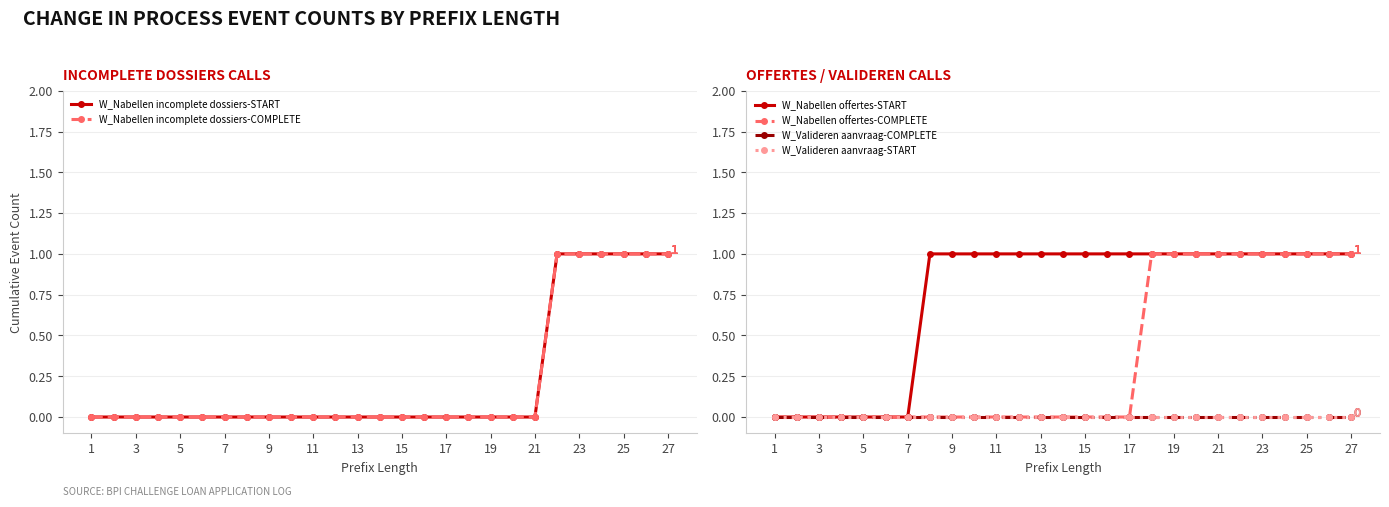

What is the difference between the maximum and minimum values in the W_Nabellen incomplete dossiers-COMPLETE series?

1